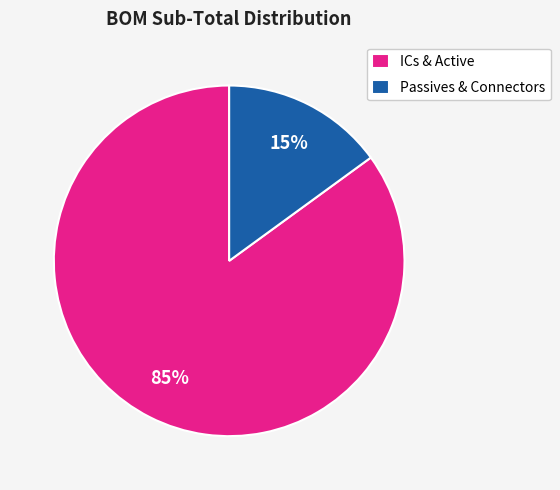

What is the majority slice?

ICs & Active